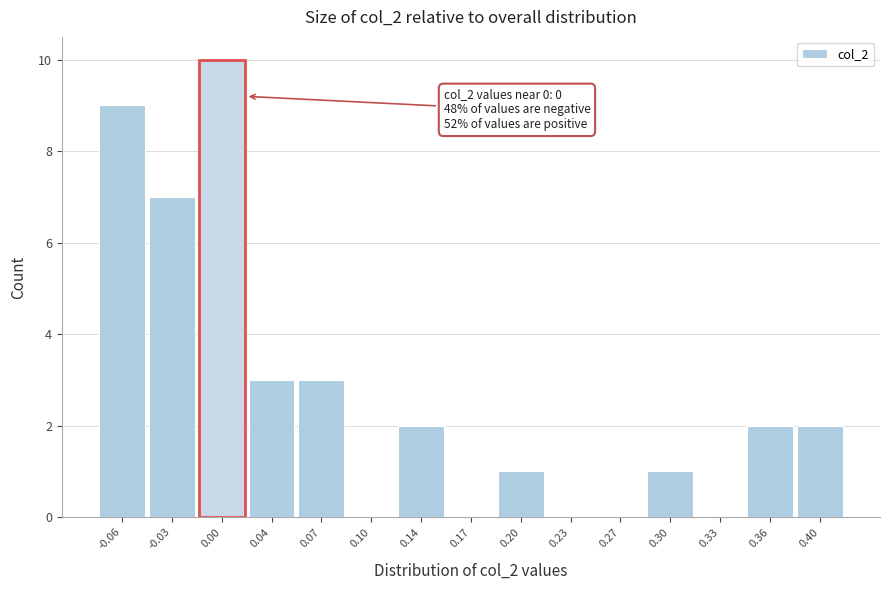

Over which range of the x-axis is the bar tallest?

-0.010 to 0.020